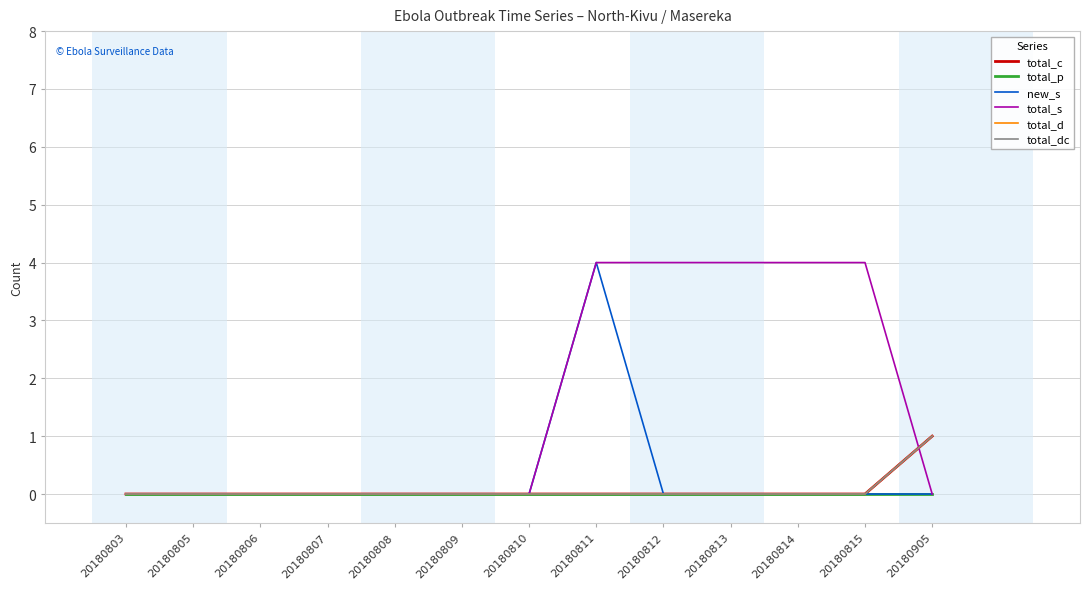

What is the value of the total_dc point at the 13th from the left?

1